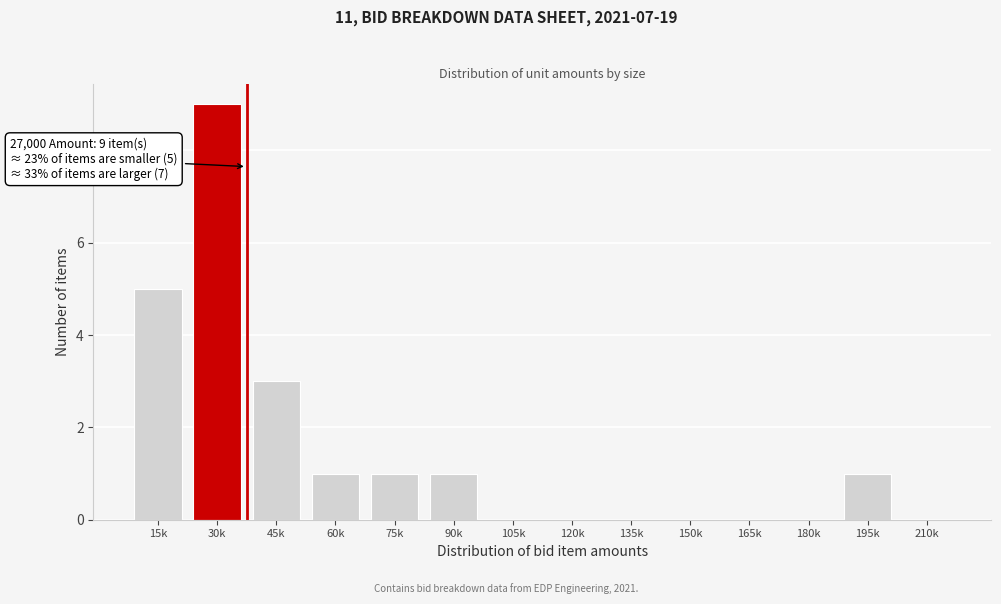

Reading right to left, what are all the values shown in this chart?

210k=0	195k=1	180k=0	165k=0	150k=0	135k=0	120k=0	105k=0	90k=1	75k=1	60k=1	45k=3	30k=9	15k=5